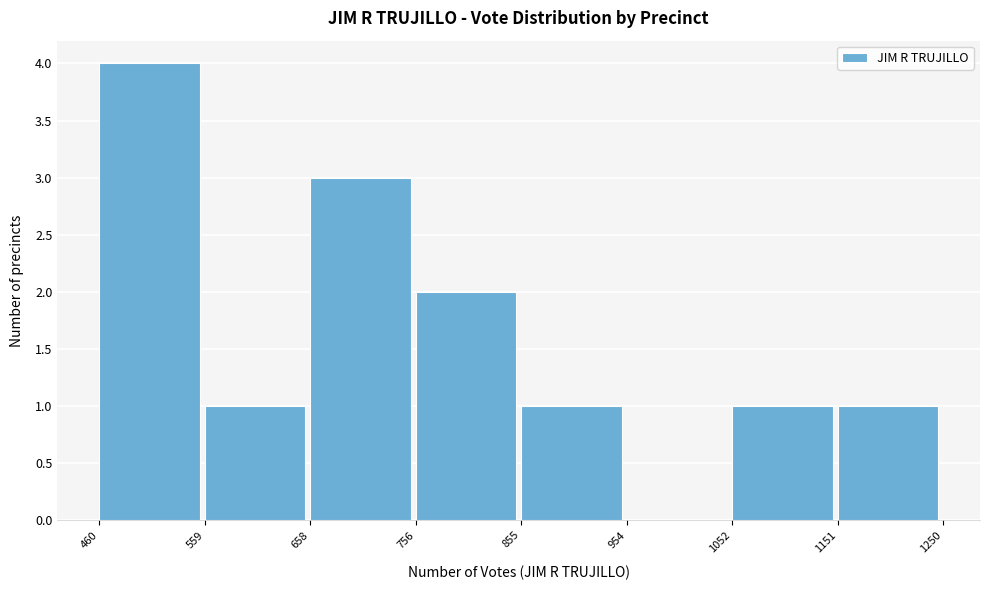

Reading left to right, transcribe this chart: for each bar, give the range it covers on the x-axis and its height. The values are not printed on the chart, so give them approximately, as read against the axis.

460 to 559: 4
559 to 658: 1
658 to 756: 3
756 to 855: 2
855 to 954: 1
954 to 1052: 0
1052 to 1151: 1
1151 to 1250: 1